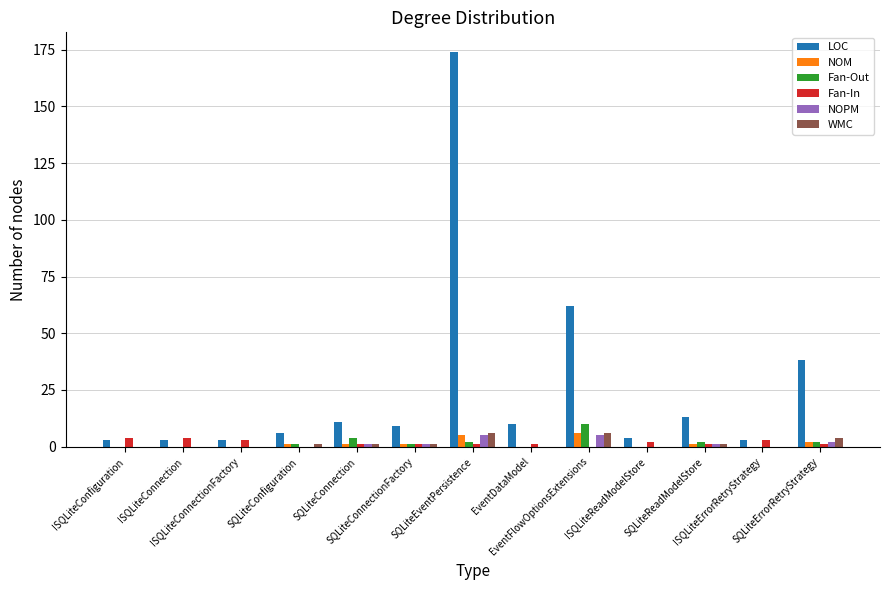

Which series has the largest total across all categories?

LOC